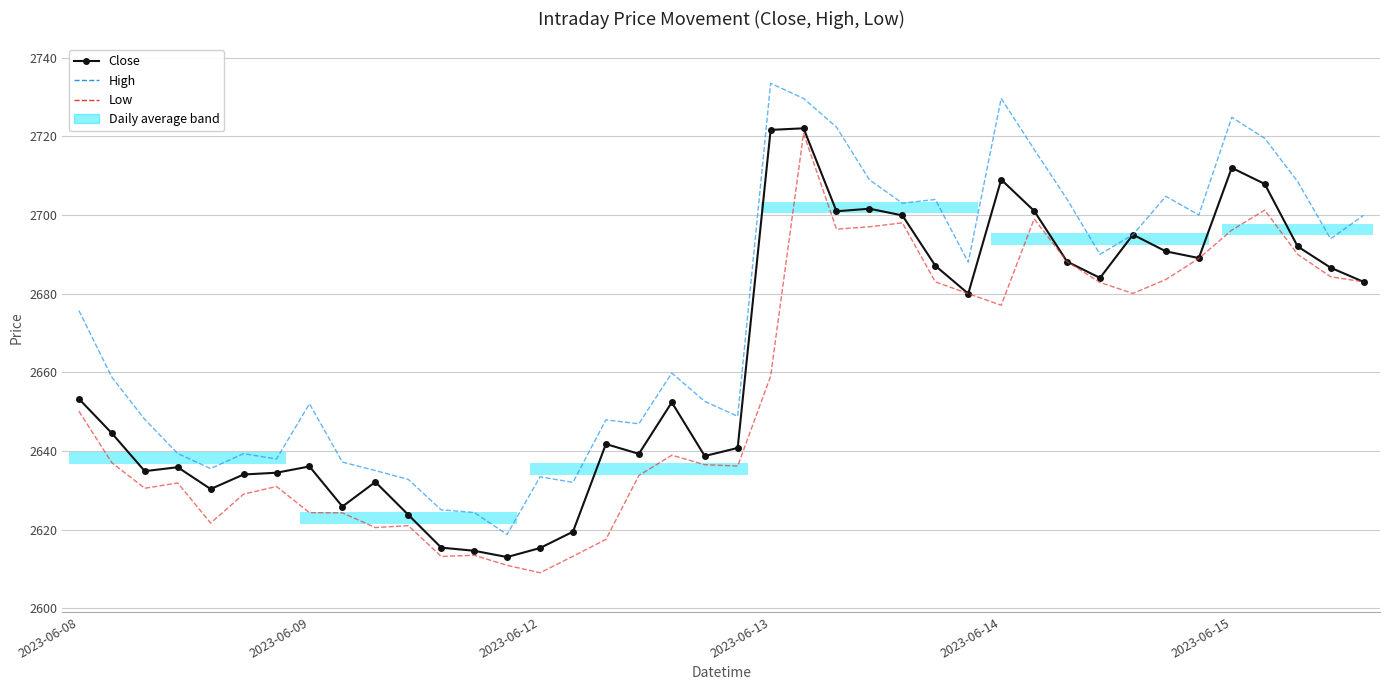

How many lines are shown in the chart?

3